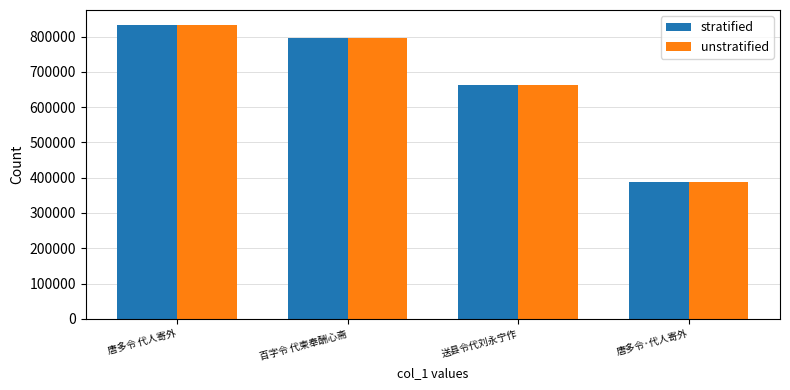

The stratified series shows 387126 at 唐多令·代人寄外. True or false?

True